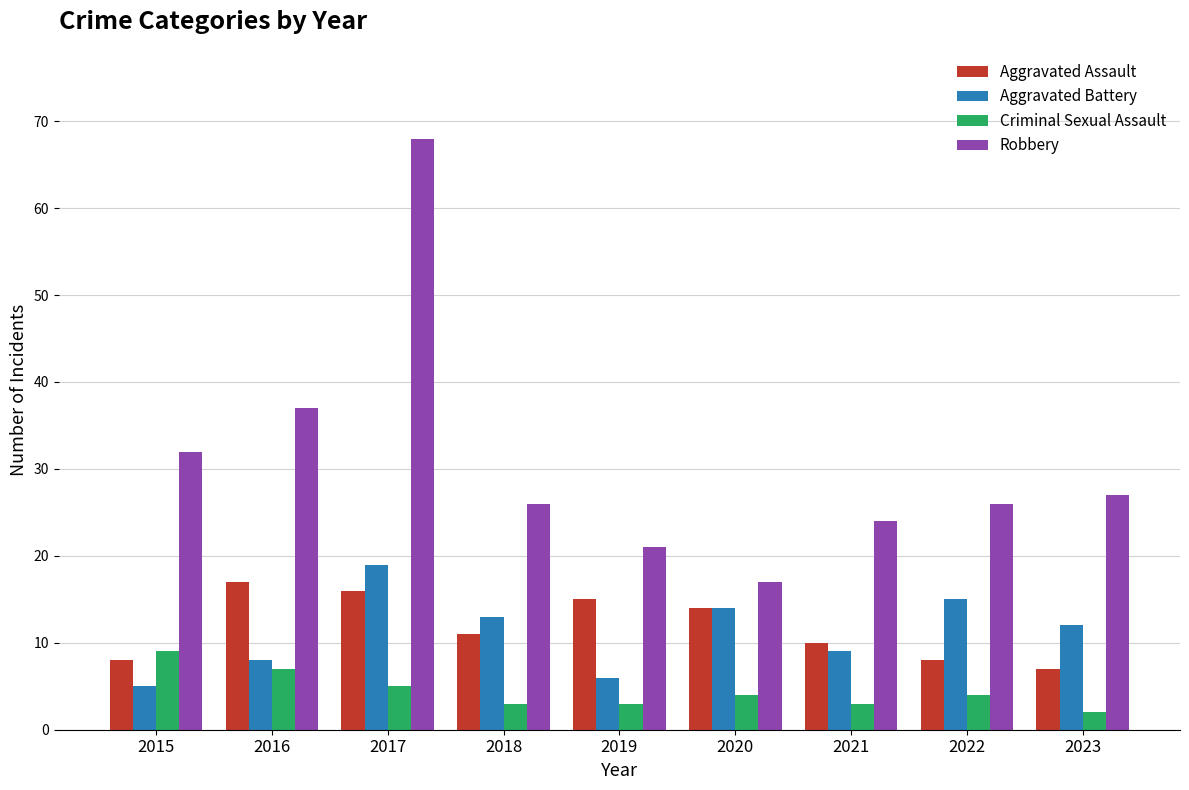

What is the difference between the maximum and second lowest values in the Aggravated Assault series?

9